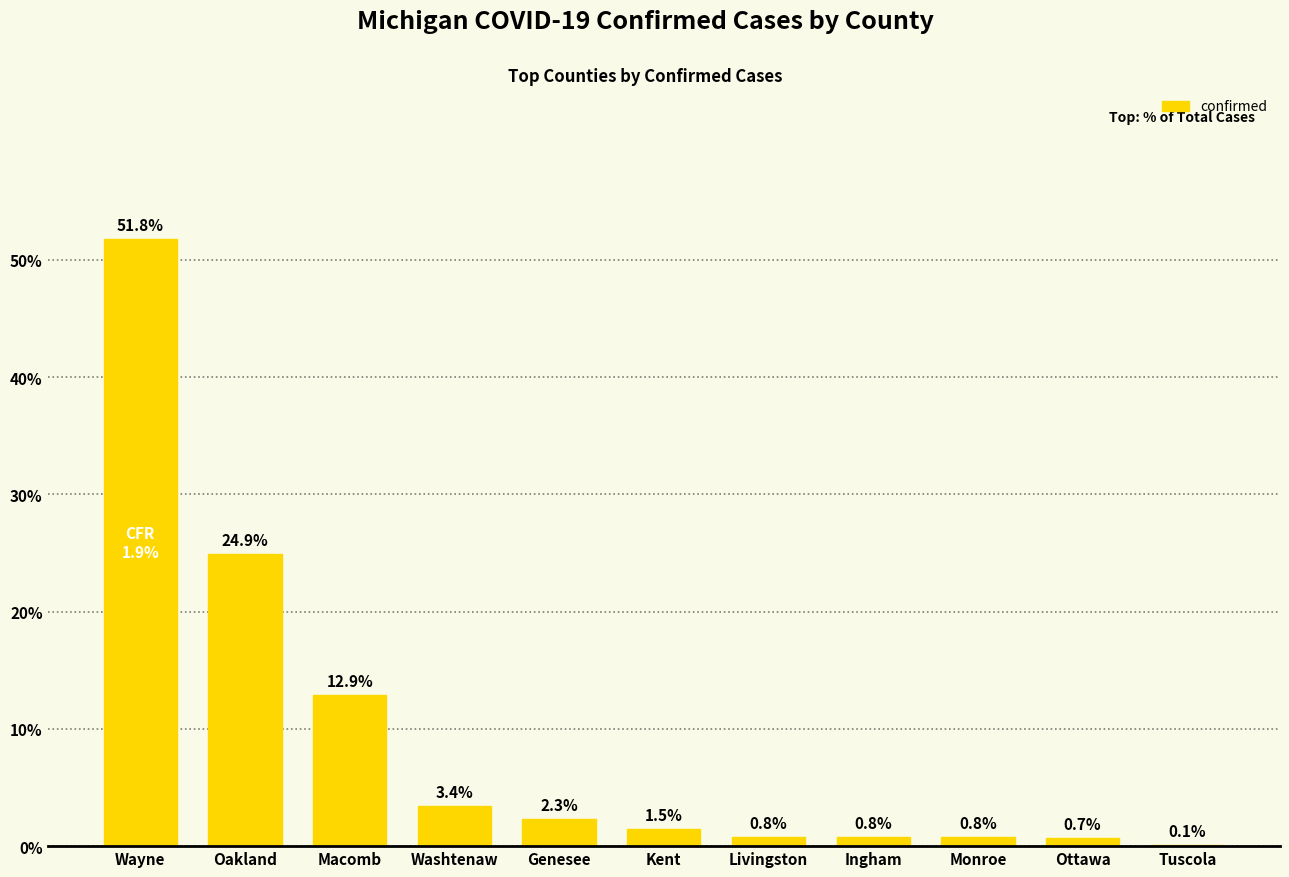

The chart shows a value of 1.5 at Kent. True or false?

True